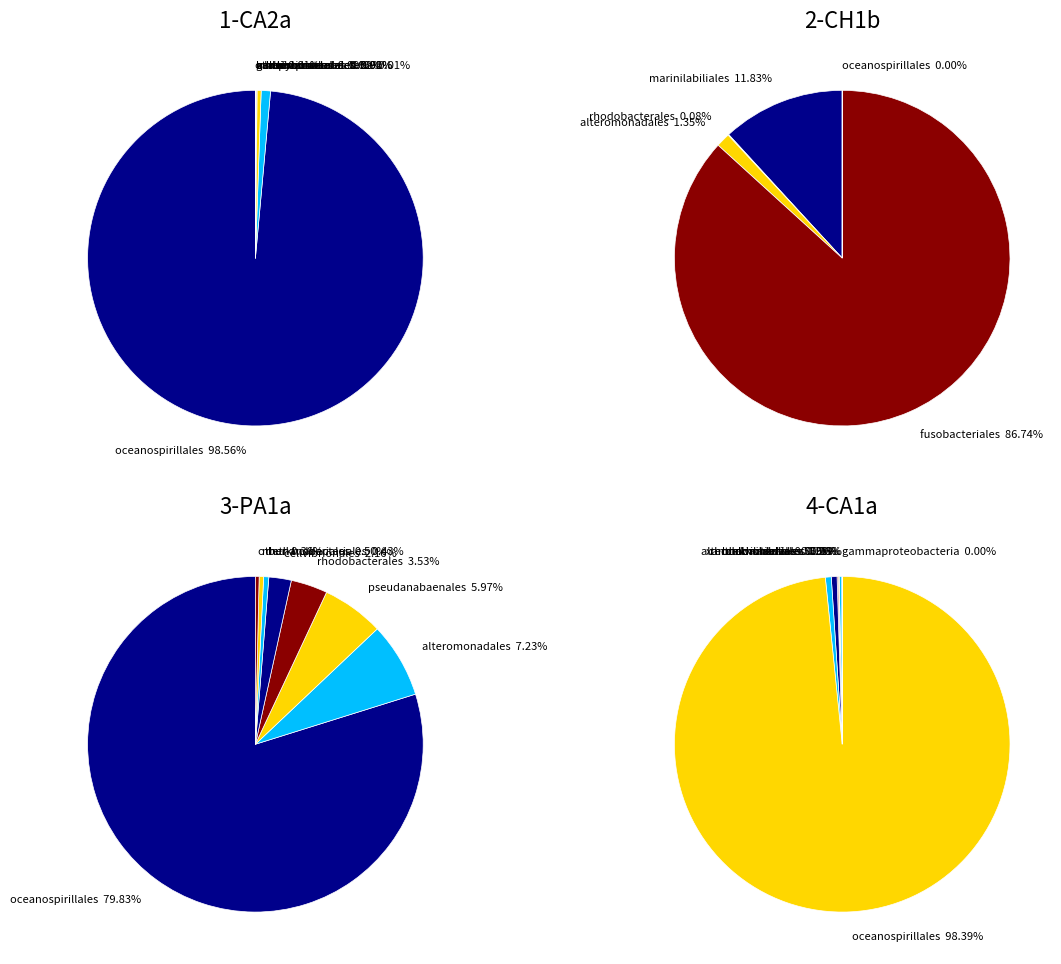

Is it true that kordiimonadales is 0% of the pie?

True